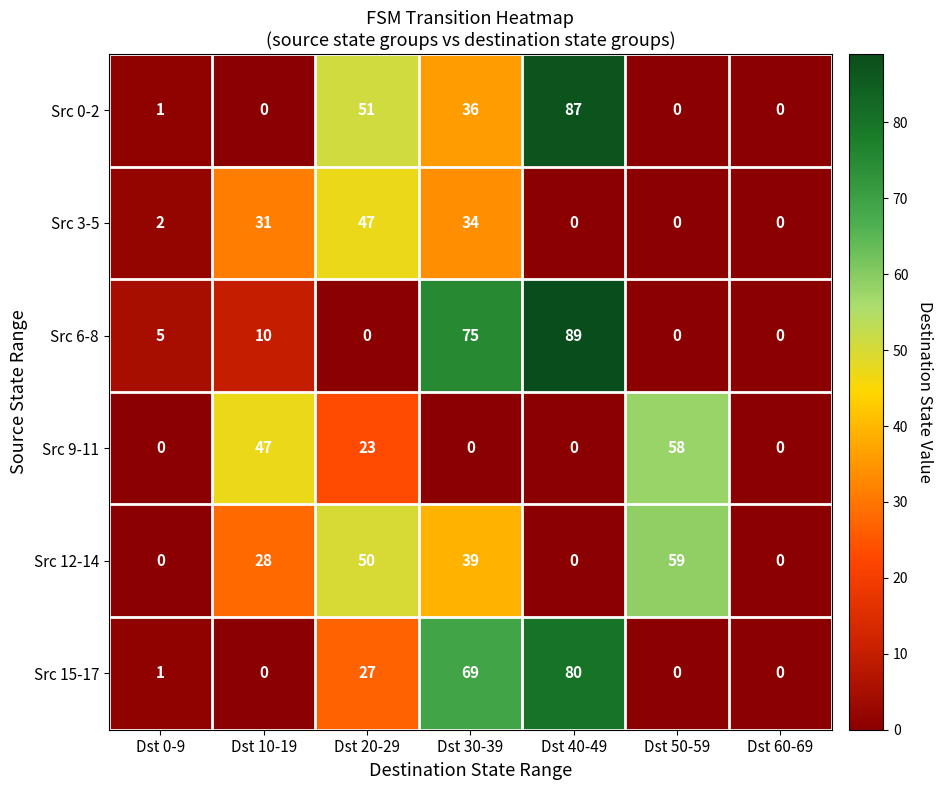

What is the average value of the Src 12-14 series?

25